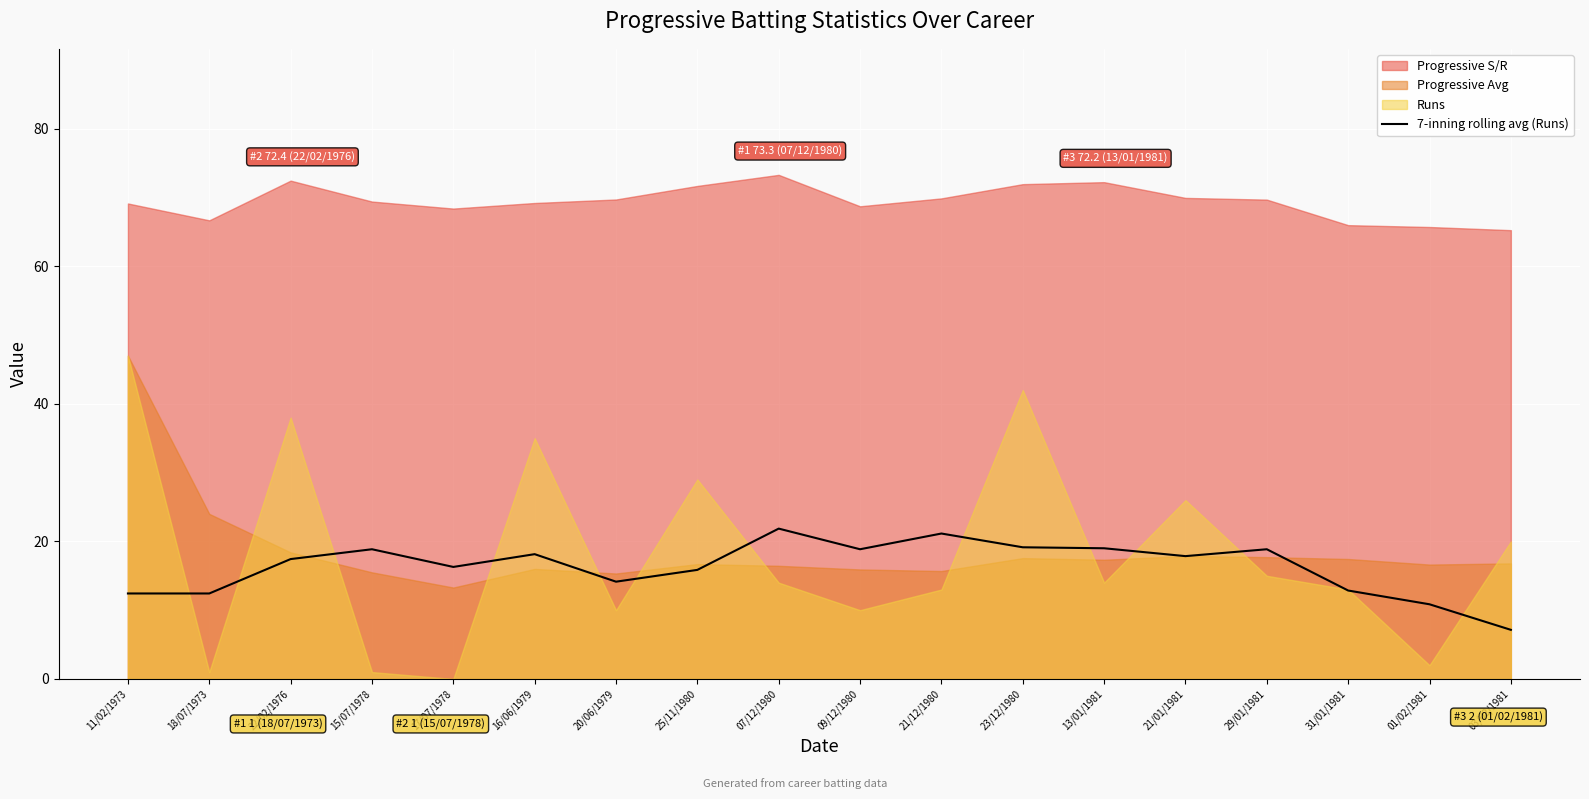

What is the maximum value for 7-inning rolling avg (Runs)?

21.9